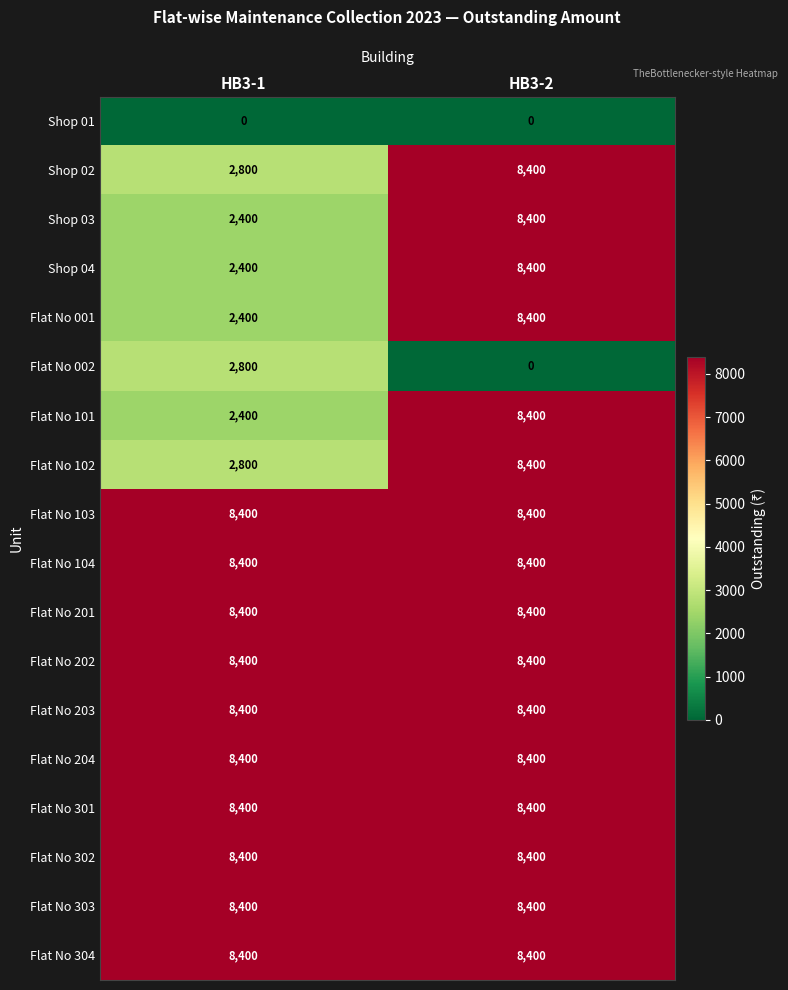

What is the spread (max minus min) of values at HB3-1?

8400